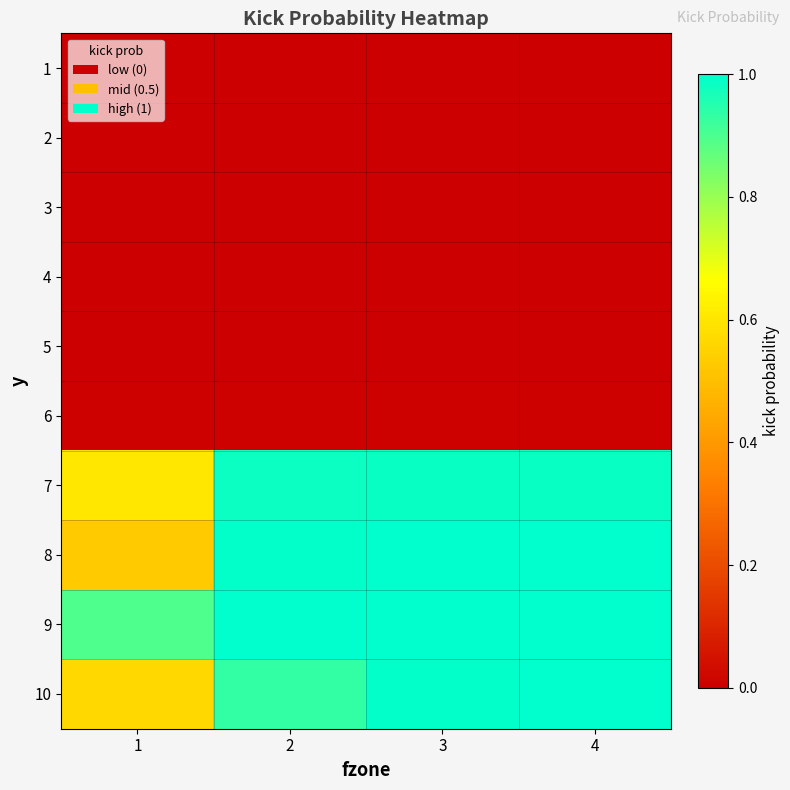

How many categories are shown in the chart?

4